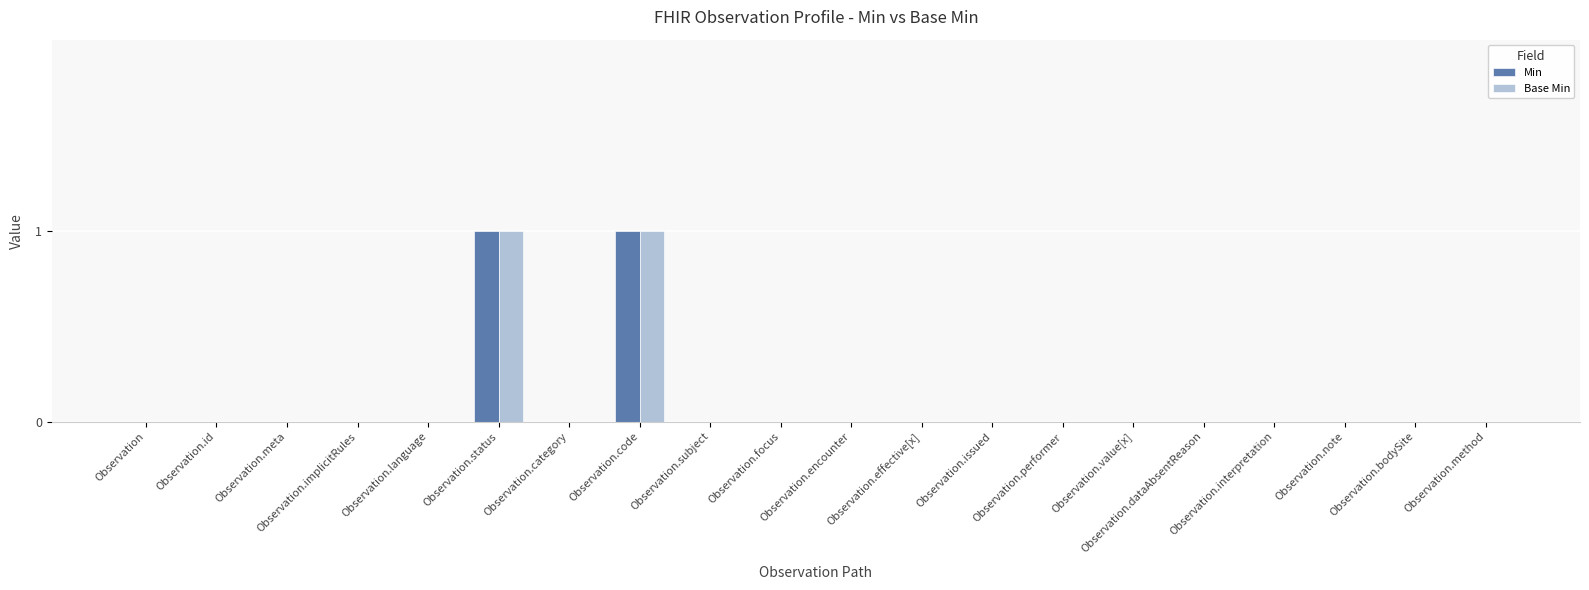

The value of Base Min at Observation.language is 0. True or false?

True